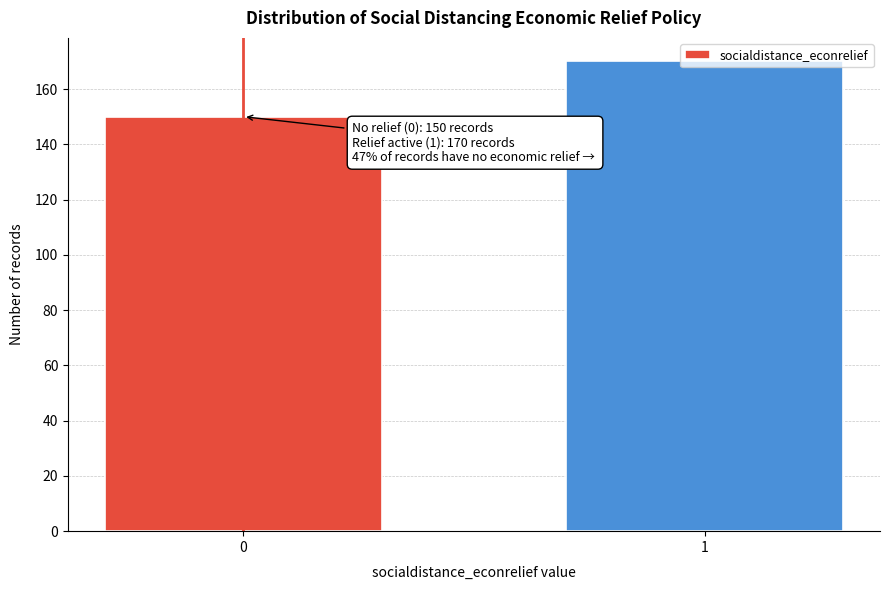

Read the value at 0.

150